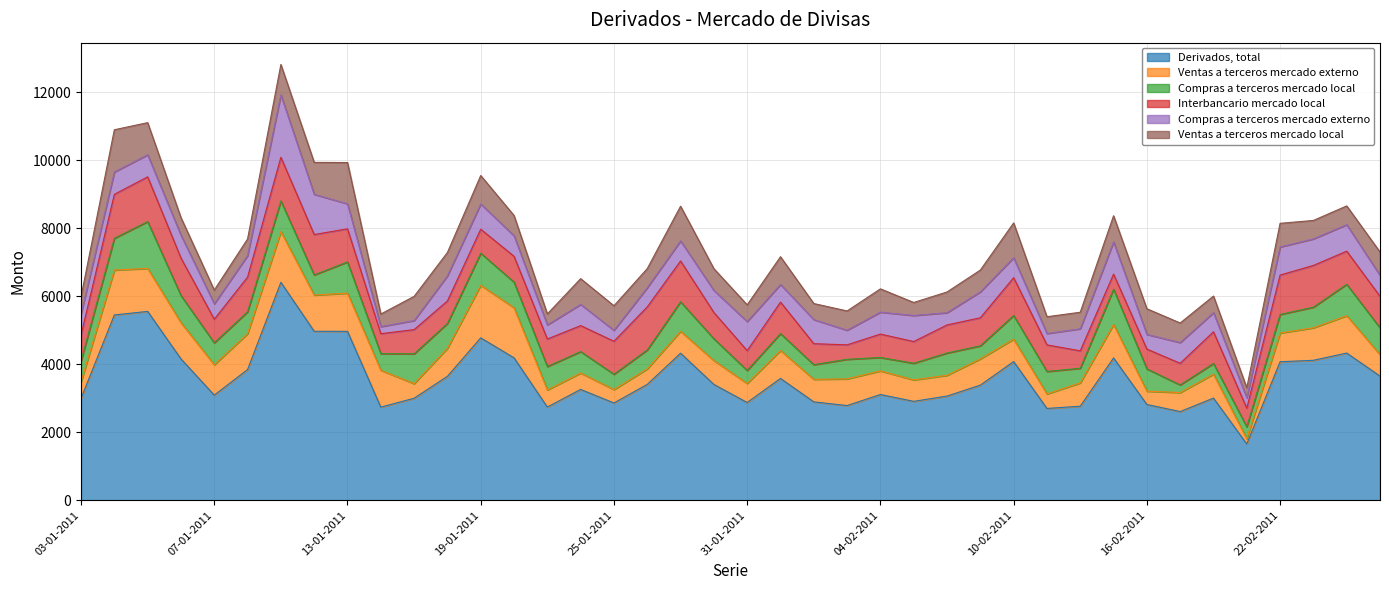

At which label is Compras a terceros mercado externo closest to 1022?

15-02-2011